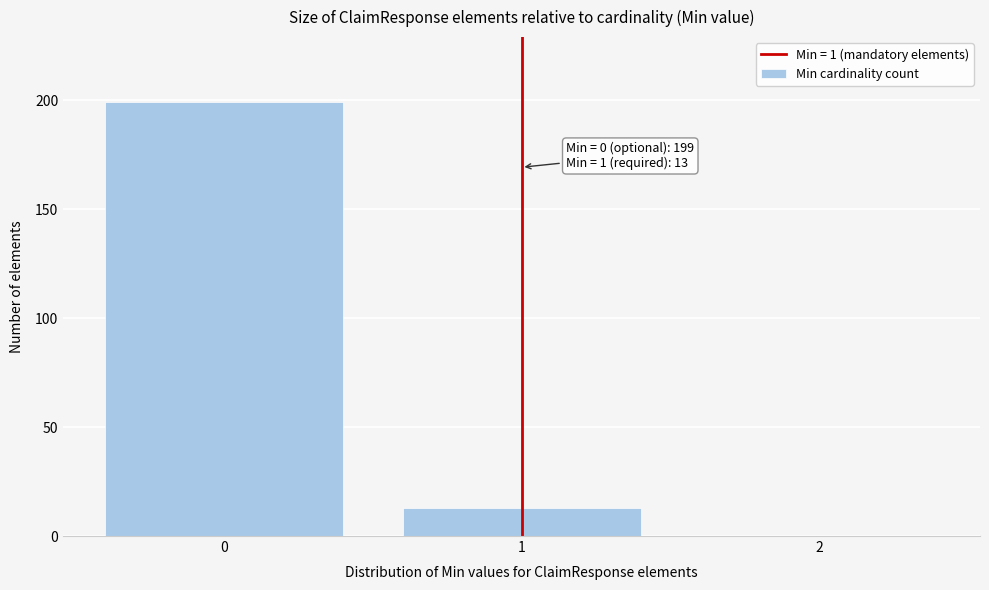

Which range on the x-axis has the tallest bar?

-0.5 to 0.5